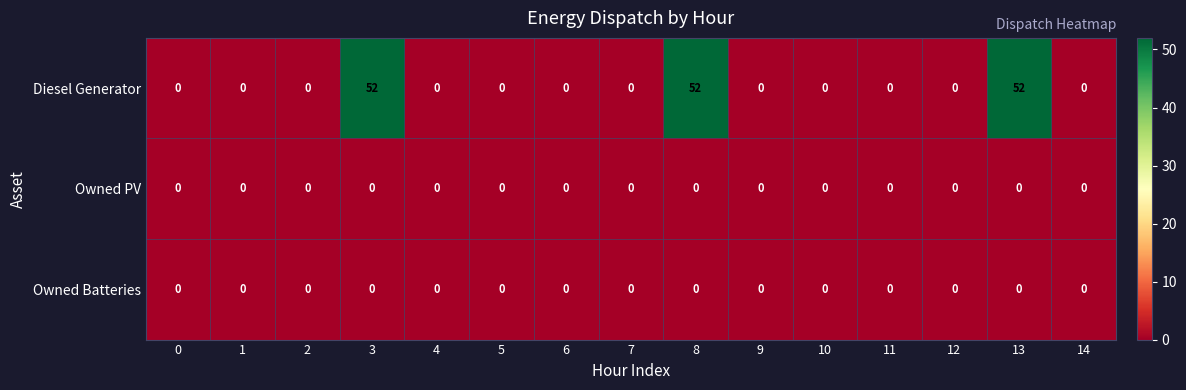

Which series has the largest total across all categories?

Diesel Generator